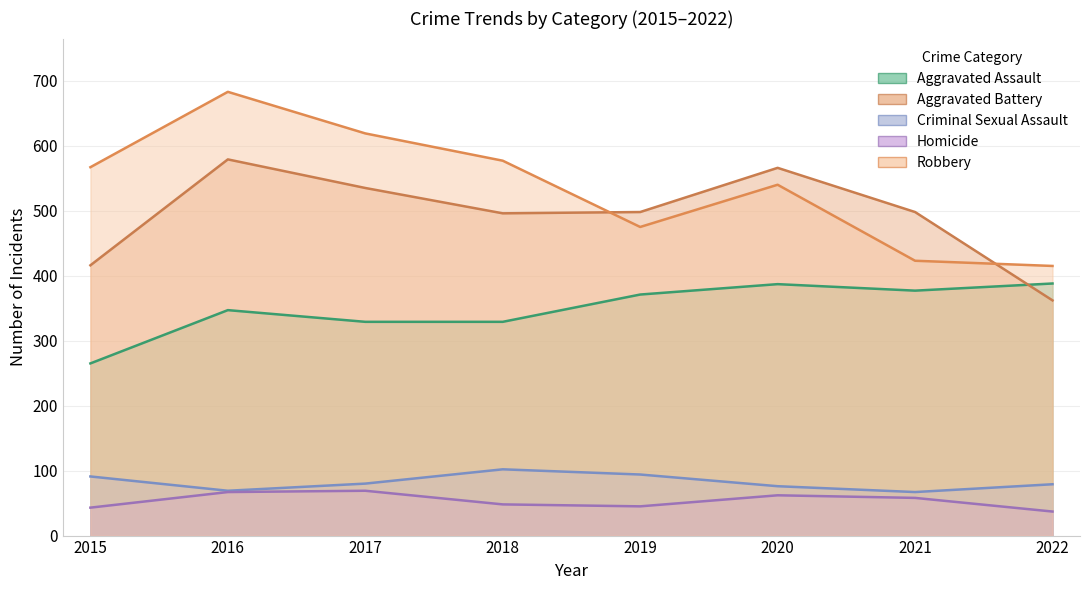

True or false: Criminal Sexual Assault has more than 1 points higher than both neighbors.

False